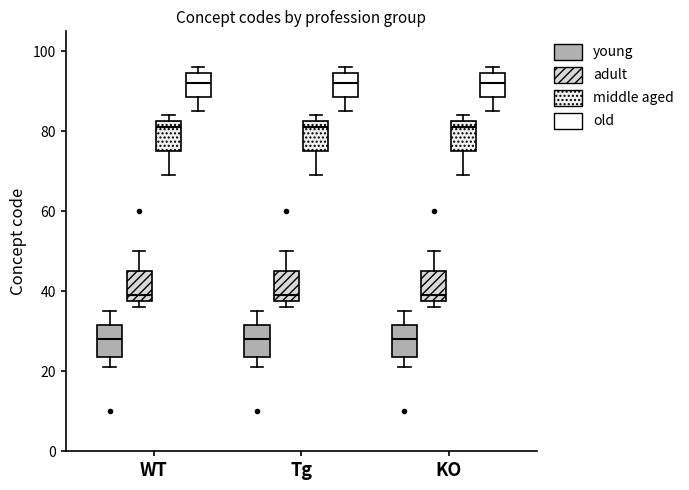

Where does the lower whisker of the box for WT (middle aged) end on the y-axis? The values are not printed on the chart, so give them approximately, as read against the axis.

70